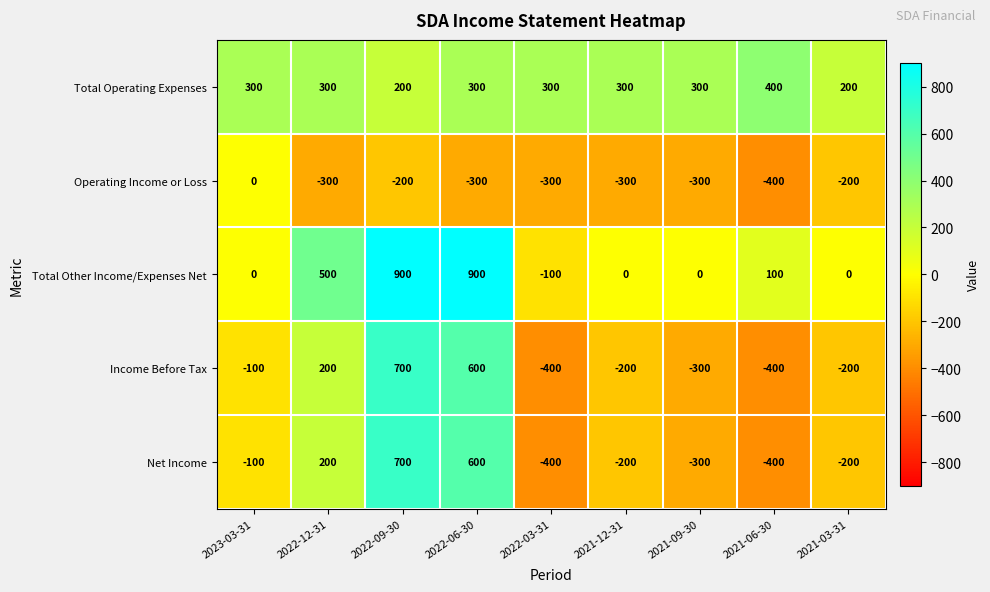

What is the sum of all Total Operating Expenses values?

2600